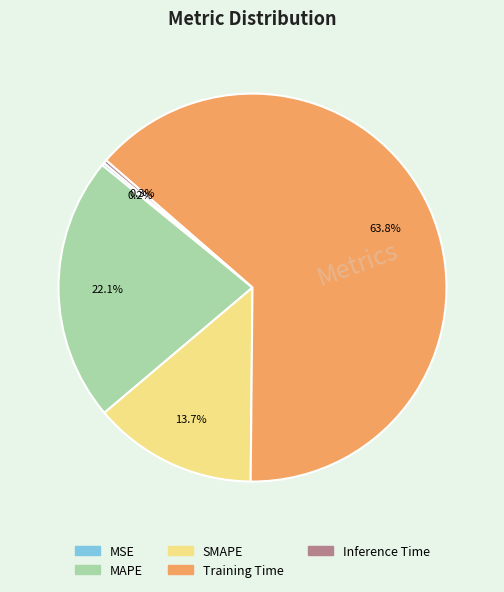

Which category has the biggest portion of the pie?

Training Time